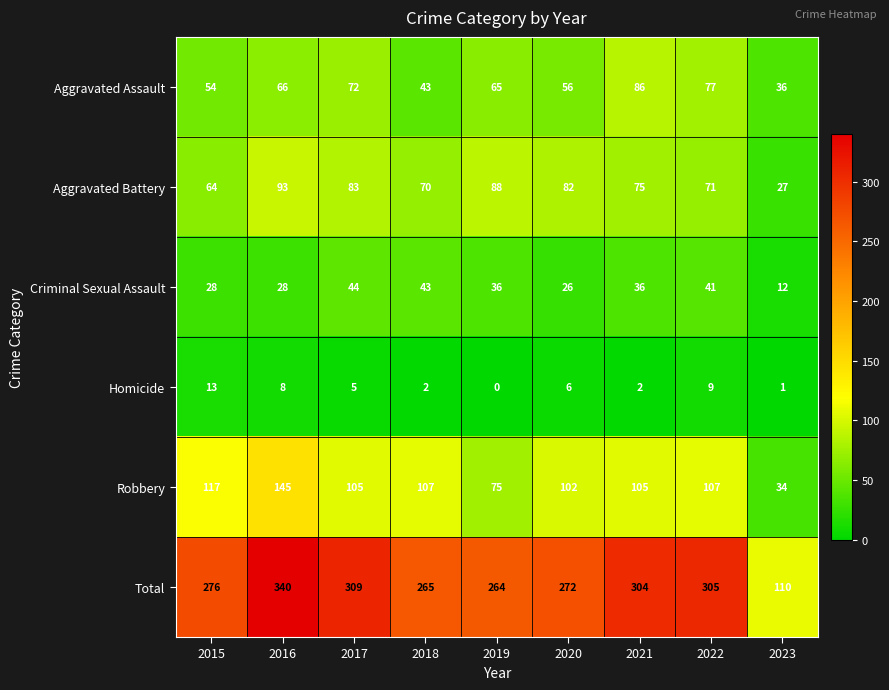

The Homicide series shows 12 at 2016. True or false?

False